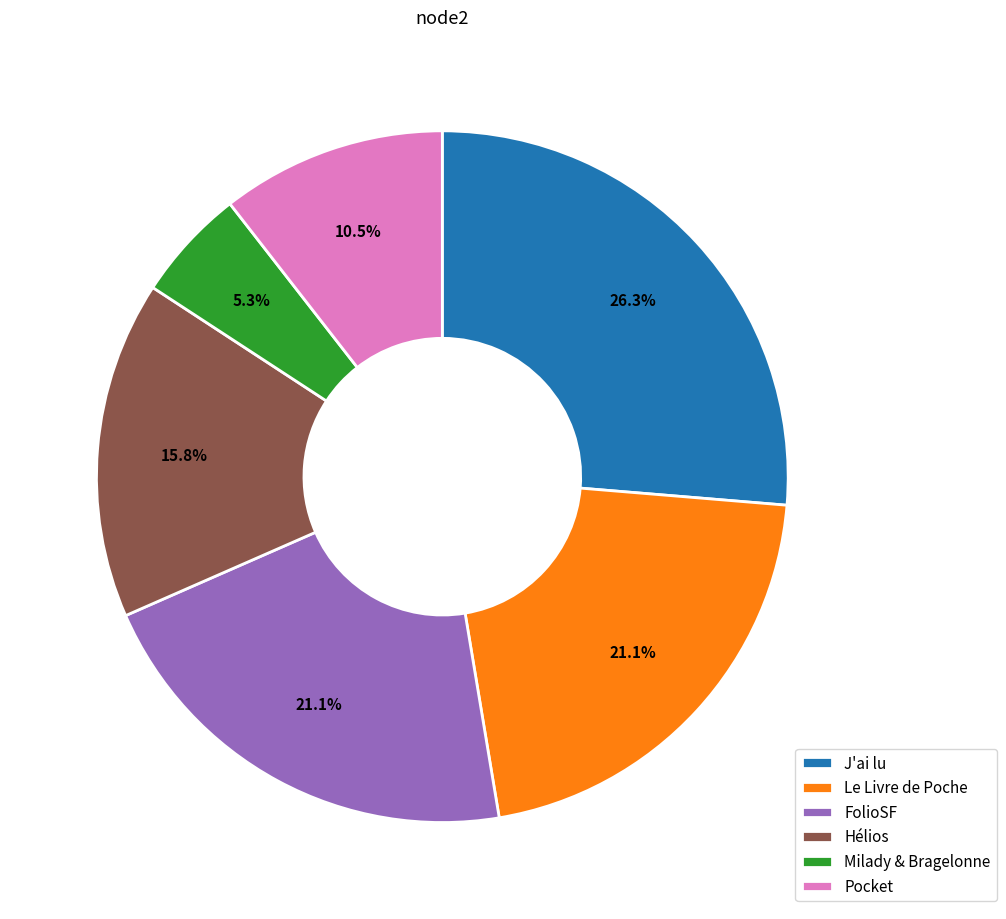

Does any single category account for the majority?

No